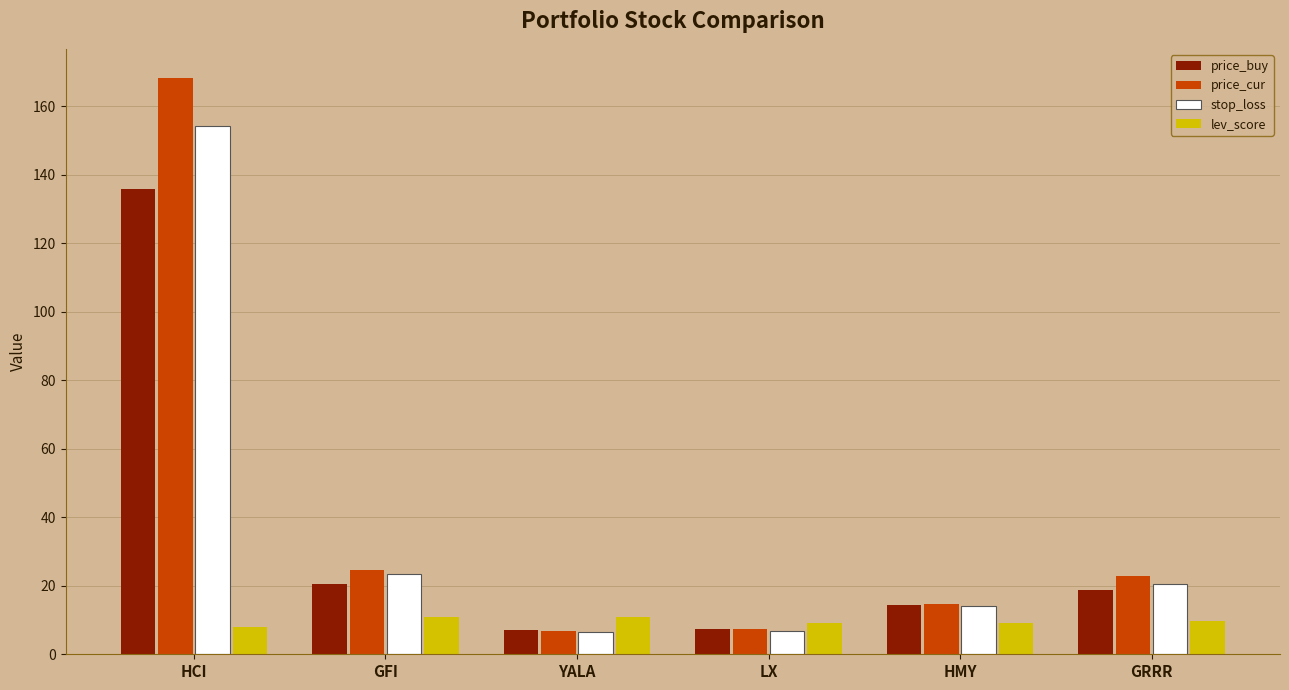

What is the greatest value displayed?

168.4